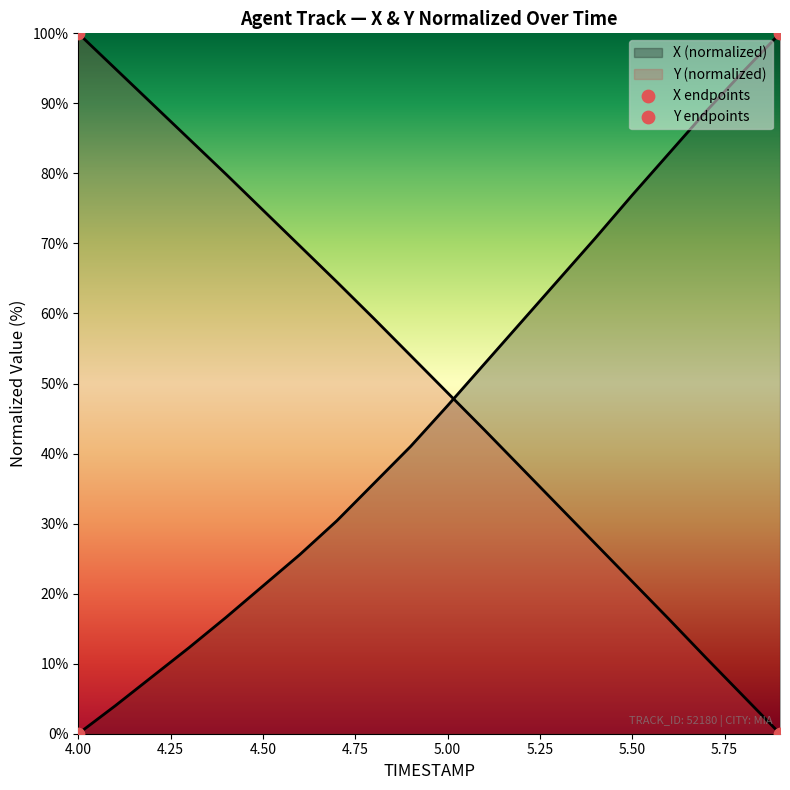

At which category is the sum across all series the highest?

4.0